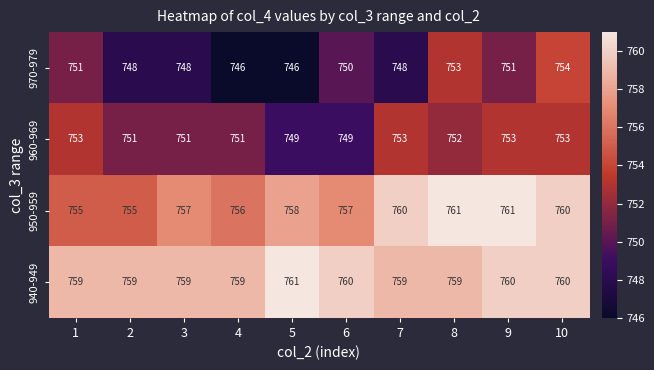

Rank the series at 8 from lowest to highest value.

960-969, 970-979, 940-949, 950-959